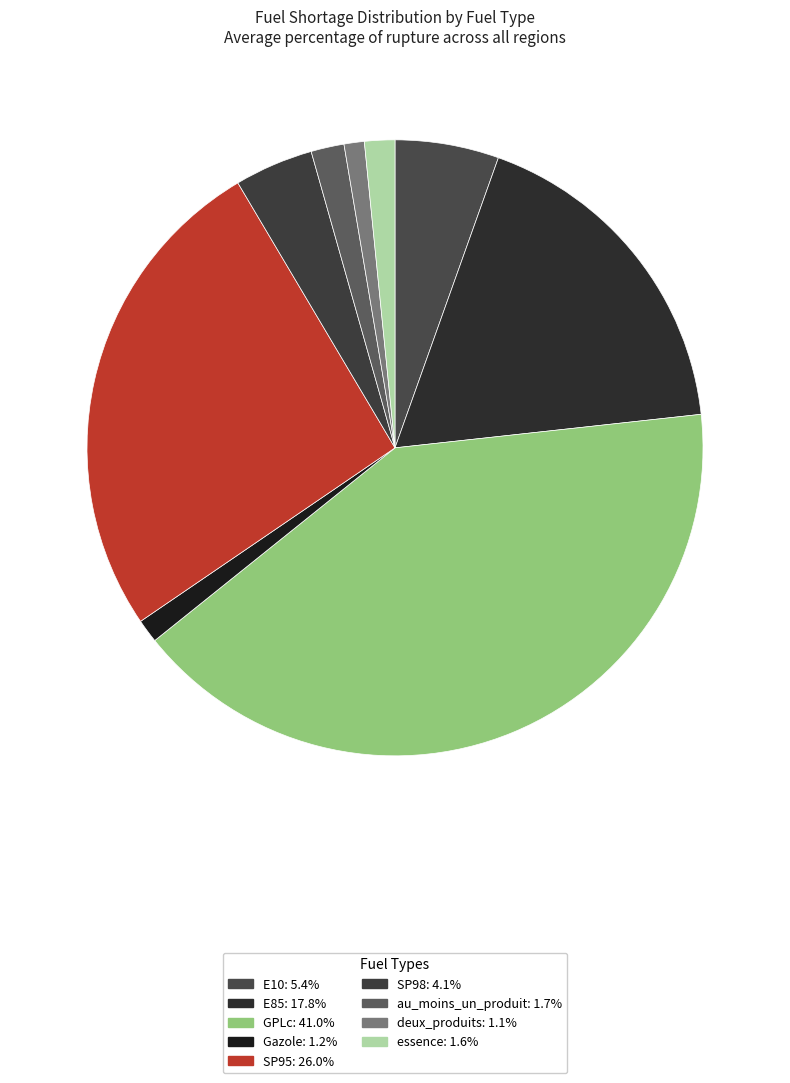

Which slice is the smallest?

deux_produits